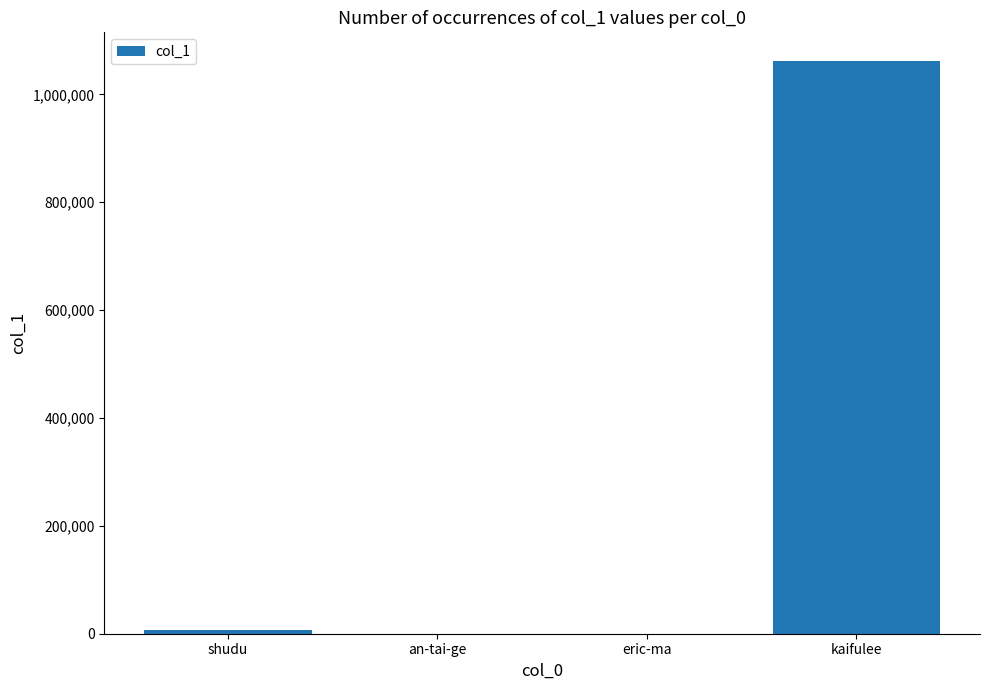

Between eric-ma and kaifulee, which is larger?

kaifulee